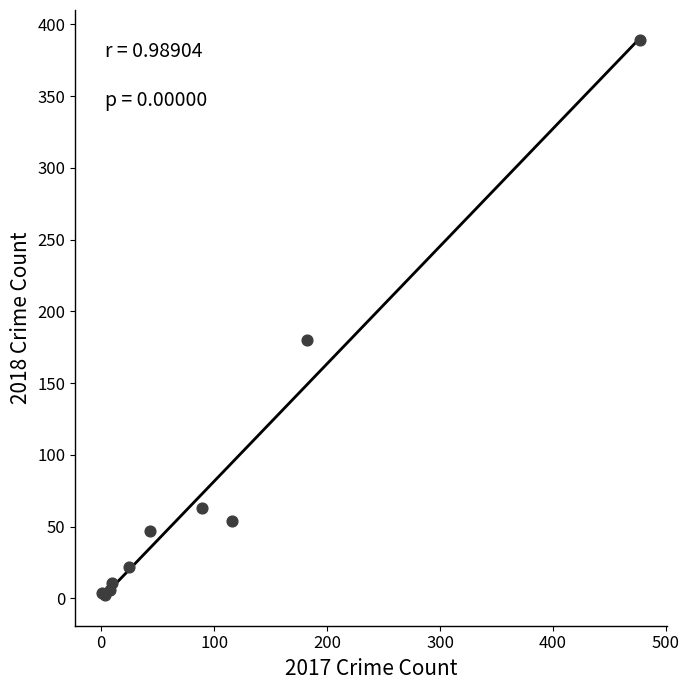

What Y value in the scatter plot is closest to 195?

180